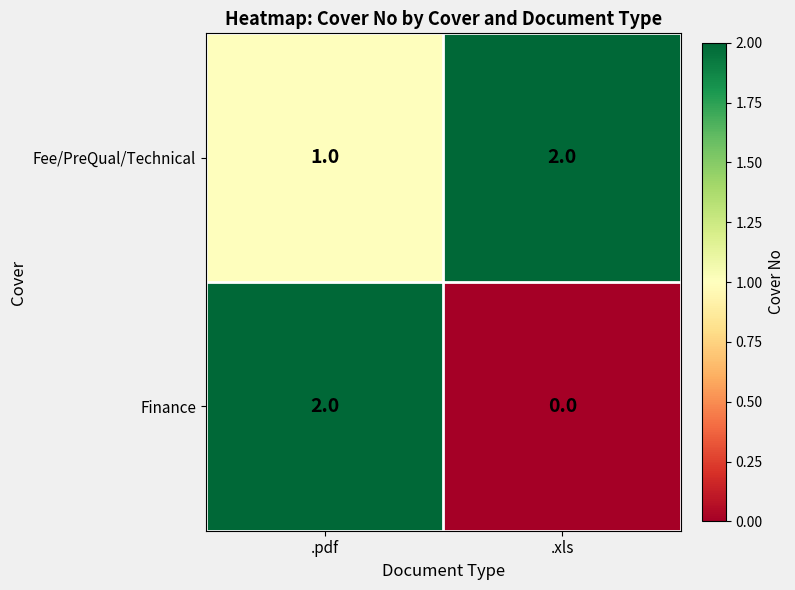

Where is Fee/PreQual/Technical nearest to the value 1?

.pdf